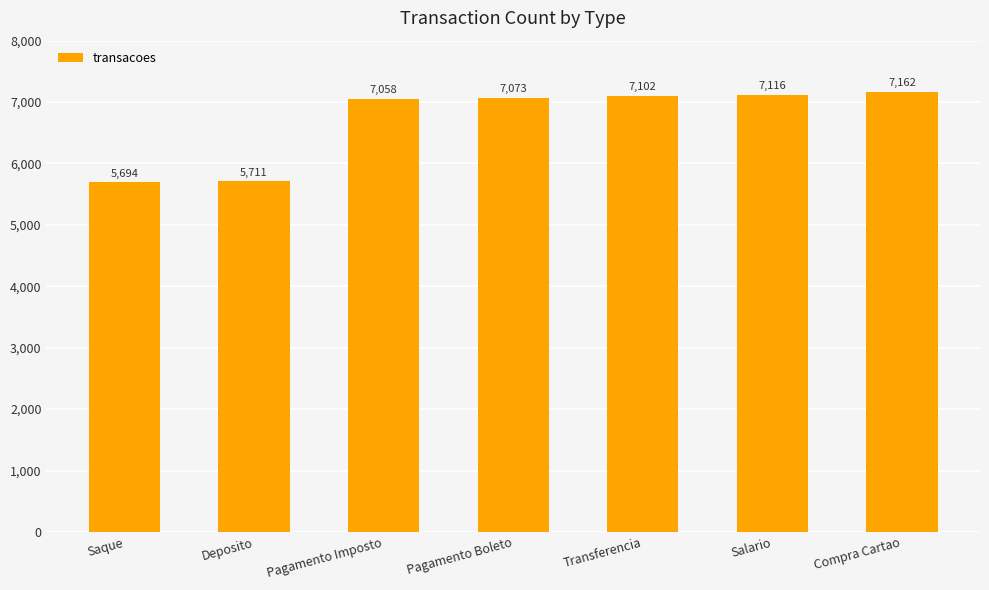

Approximately how many times larger is the value at Pagamento Imposto compared to Compra Cartao?

1.0